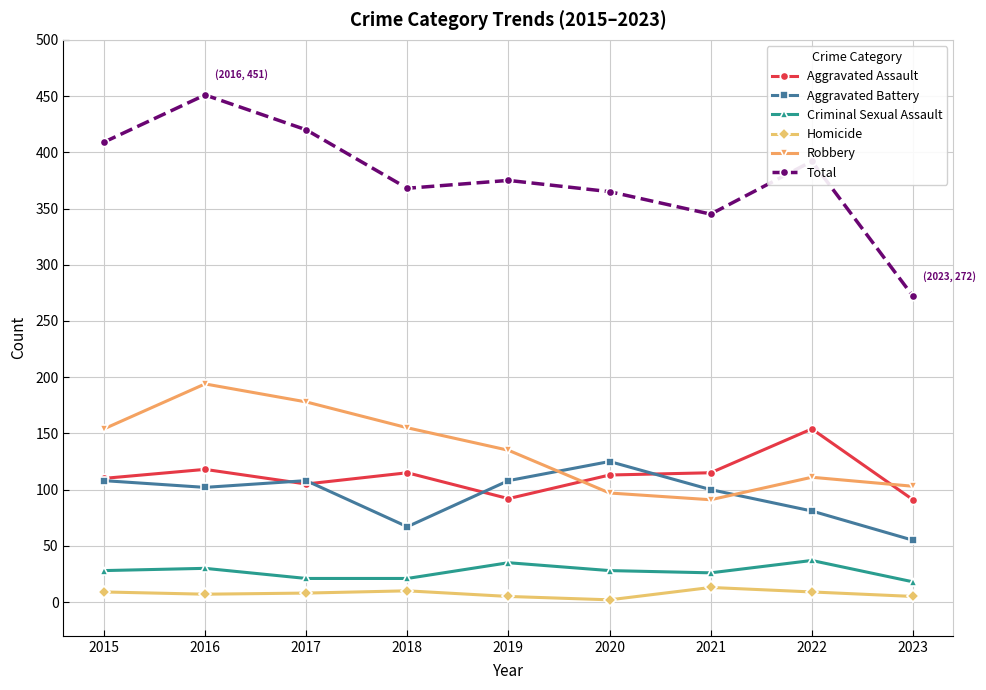

What is the value of the Aggravated Assault point at the 7th from the left?

115